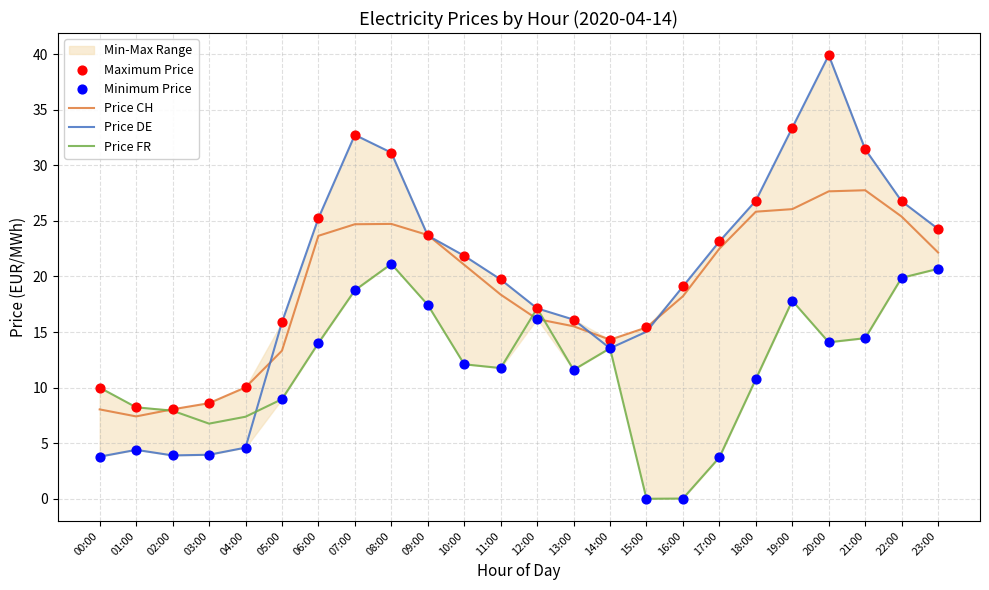

What is the total value across all series at 10:00?

89.0